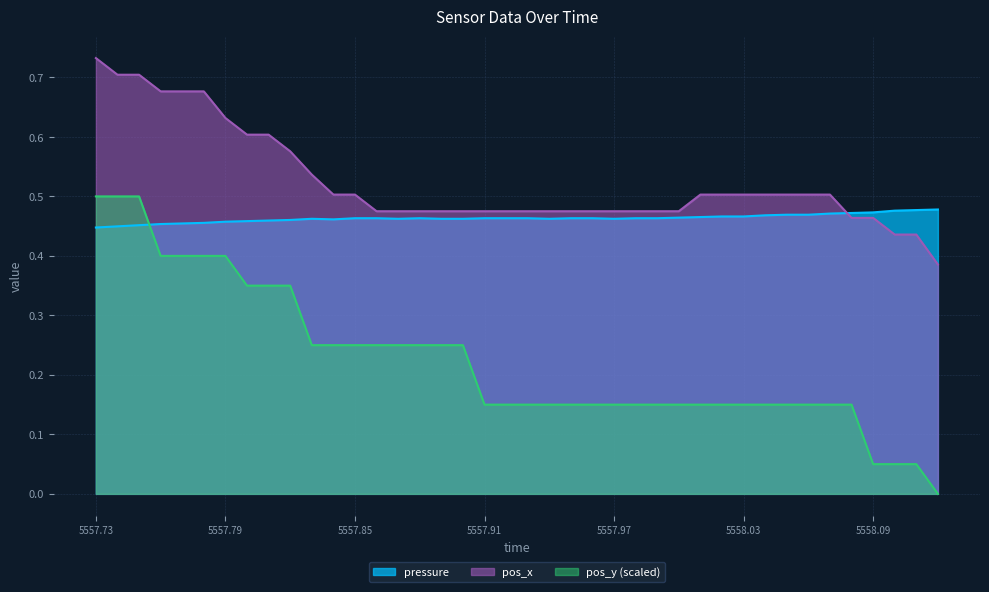

Is it true that pos_y equals 0.1 at 5557.91?

True